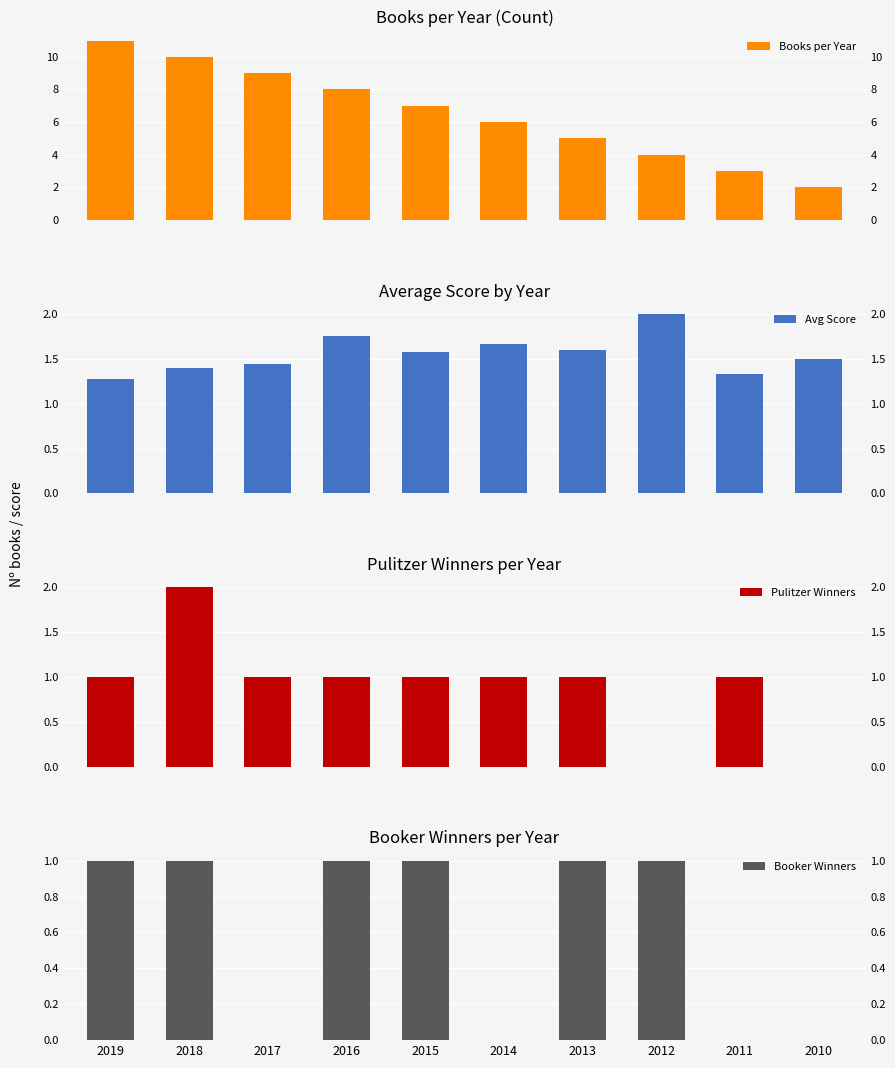

What is the value of the Avg Score bar at the 4th from the left?

1.8